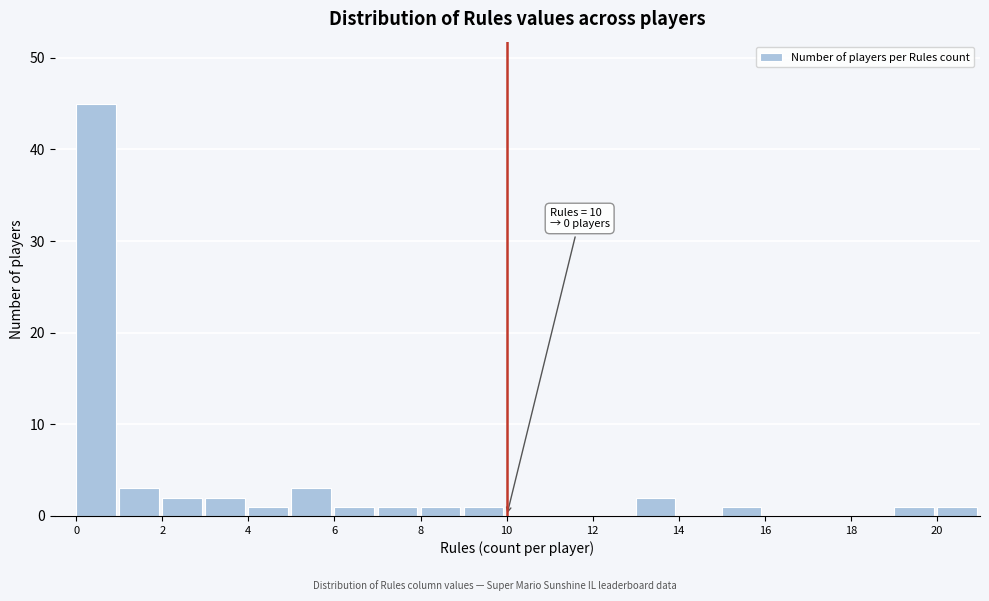

Which range on the x-axis has the tallest bar?

0 to 1